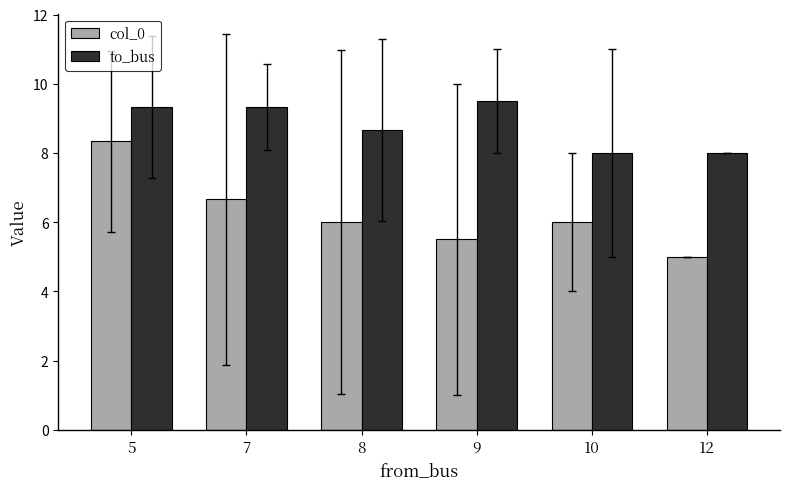

At which label does col_0 first exceed 6?

5